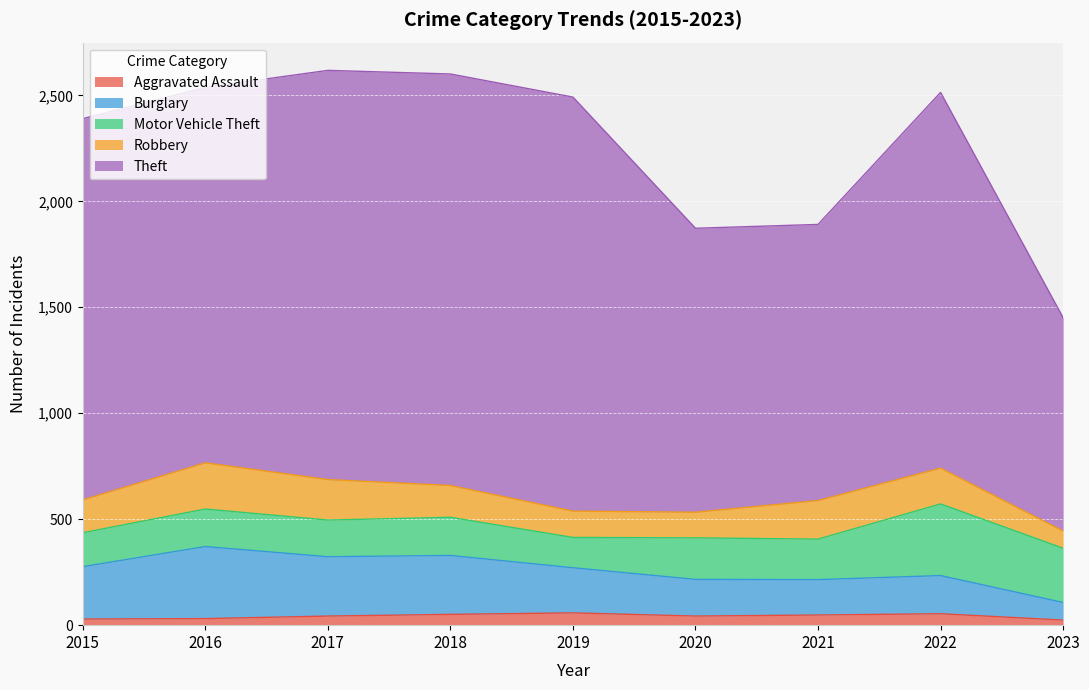

Is it true that Aggravated Assault equals 58 at 2019?

True